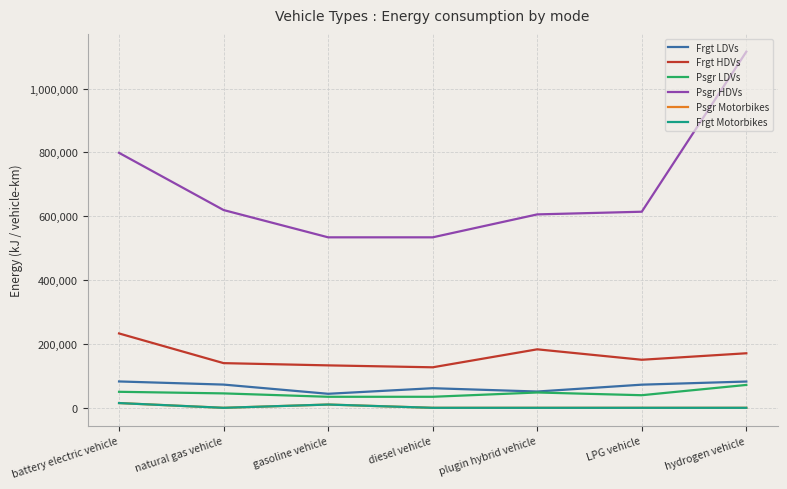

Between battery electric vehicle and hydrogen vehicle, which series saw the biggest shift?

Psgr HDVs